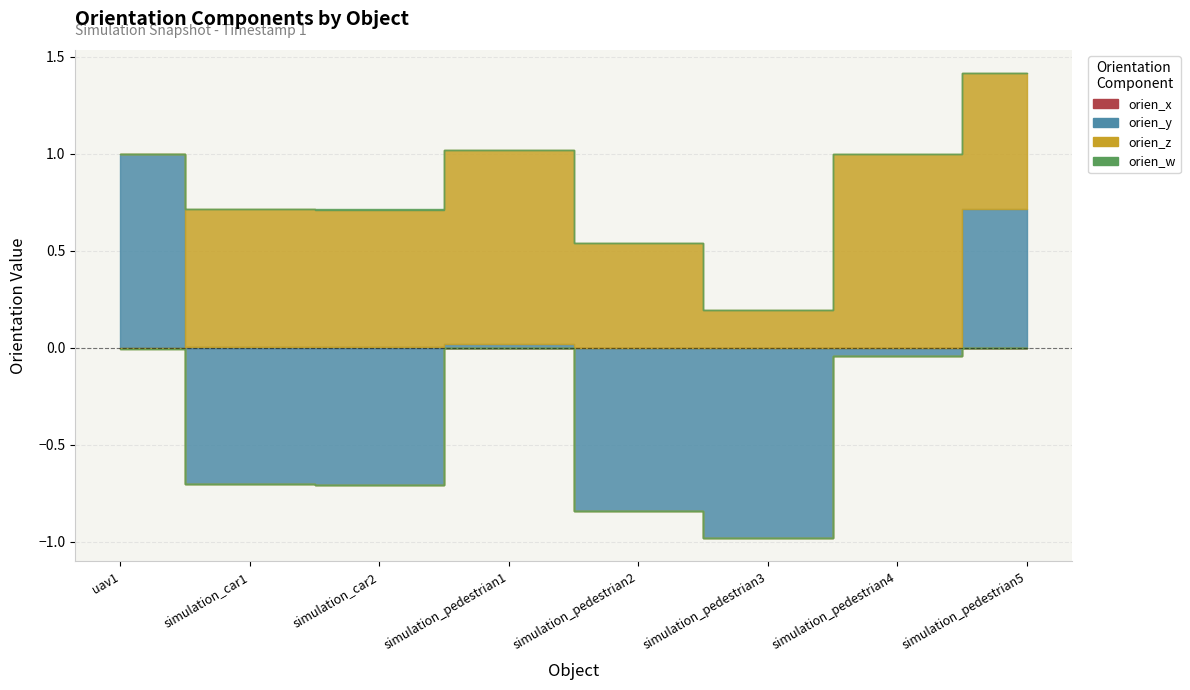

How many negative values does the orien_w series have?

1